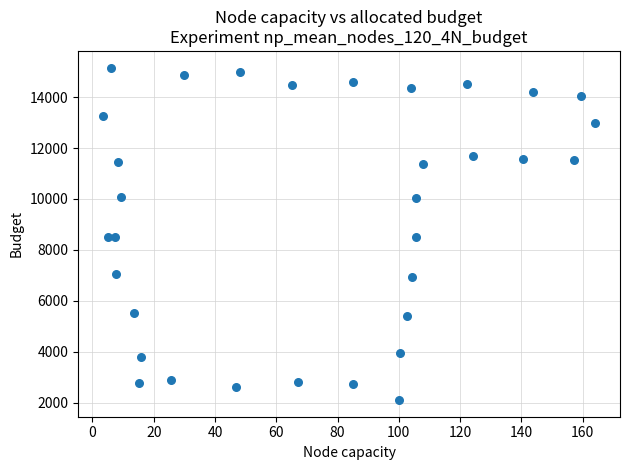

What is the range of X values (max minus min)?

160.8